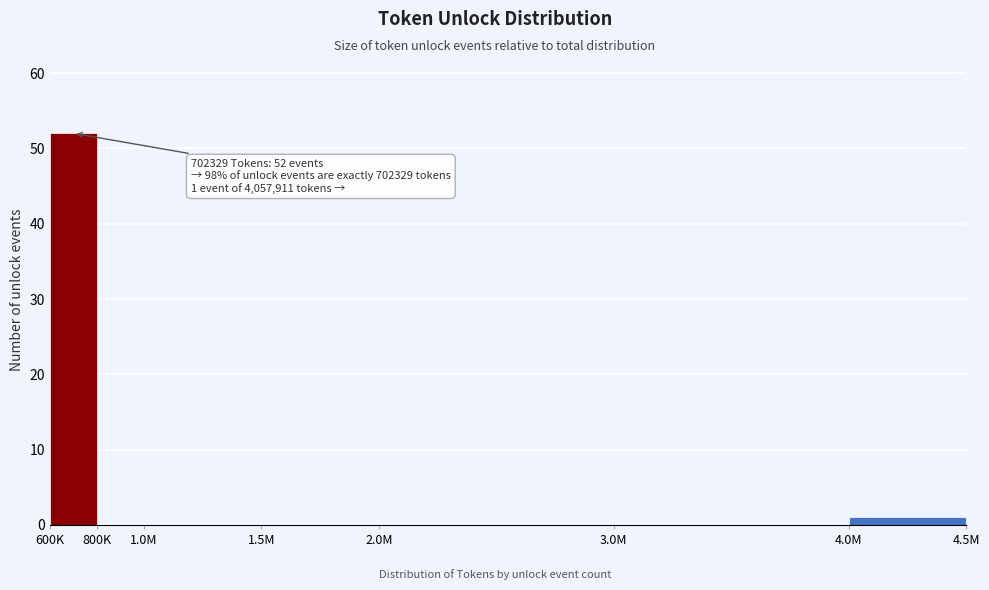

Reading left to right, list all the values displayed in this chart.

600K=52	800K=0	1.0M=0	1.5M=0	2.0M=0	3.0M=0	4.0M=1